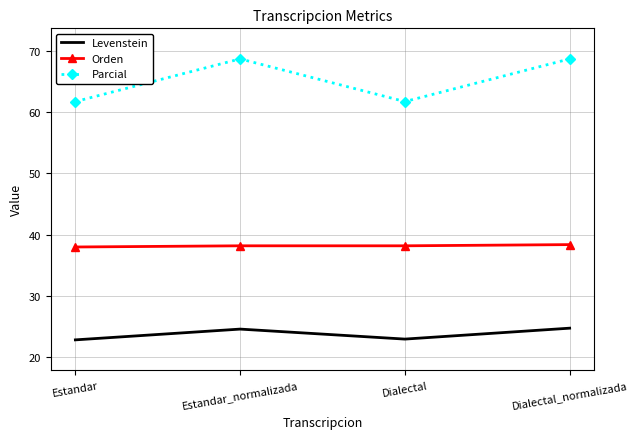

What is the maximum value for Orden?

38.4